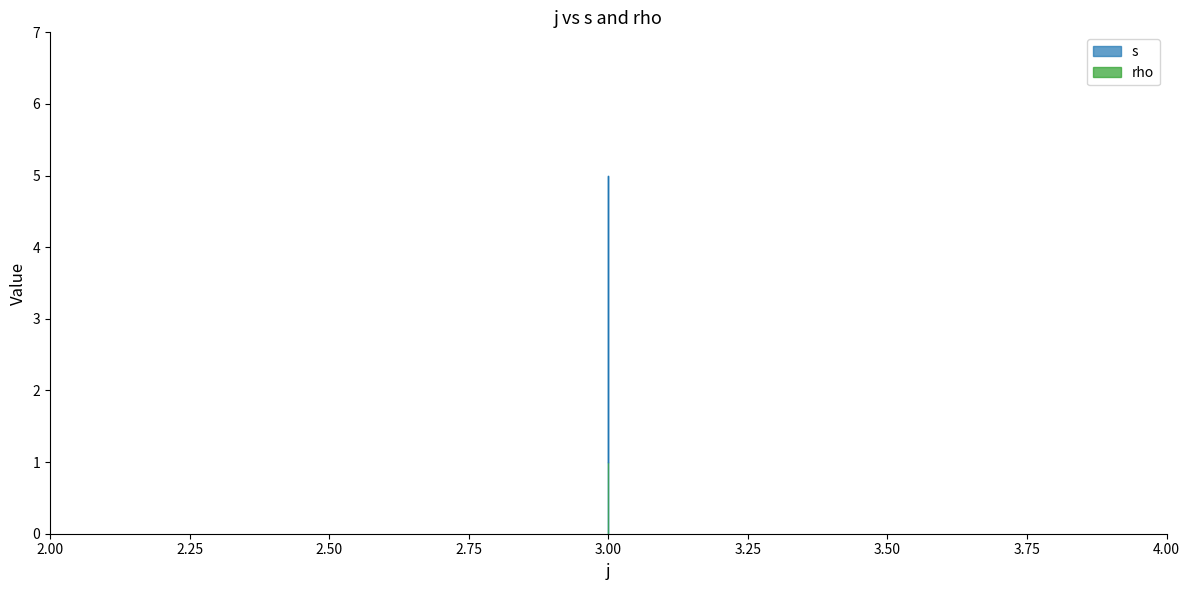

Rank the categories by value from highest to lowest.

3, 3, 3